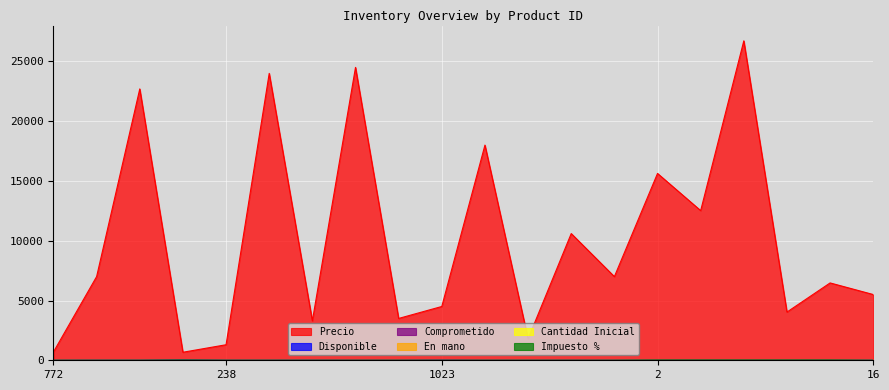

Reading left to right, what are all the values shown in this chart?

Precio: 772=700	985=7000	18=22700	239=672	238=1300	17=24000	7=3300	6=24500	5=3500	1023=4500	4=18000	3=1800	1024=10600	1025=7000	2=15630	1026=12521	1=26723	1027=4034	1028=6471	16=5500
Disponible: 772=1	985=4	18=3	239=22	238=3	17=2	7=5	6=1	5=0	1023=10	4=1	3=0	1024=1	1025=0	2=1	1026=1	1=0	1027=0	1028=1	16=1
Impuesto %: 772=0	985=0	18=0	239=19	238=0	17=0	7=0	6=0	5=0	1023=0	4=0	3=0	1024=0	1025=0	2=19	1026=19	1=19	1027=19	1028=19	16=0